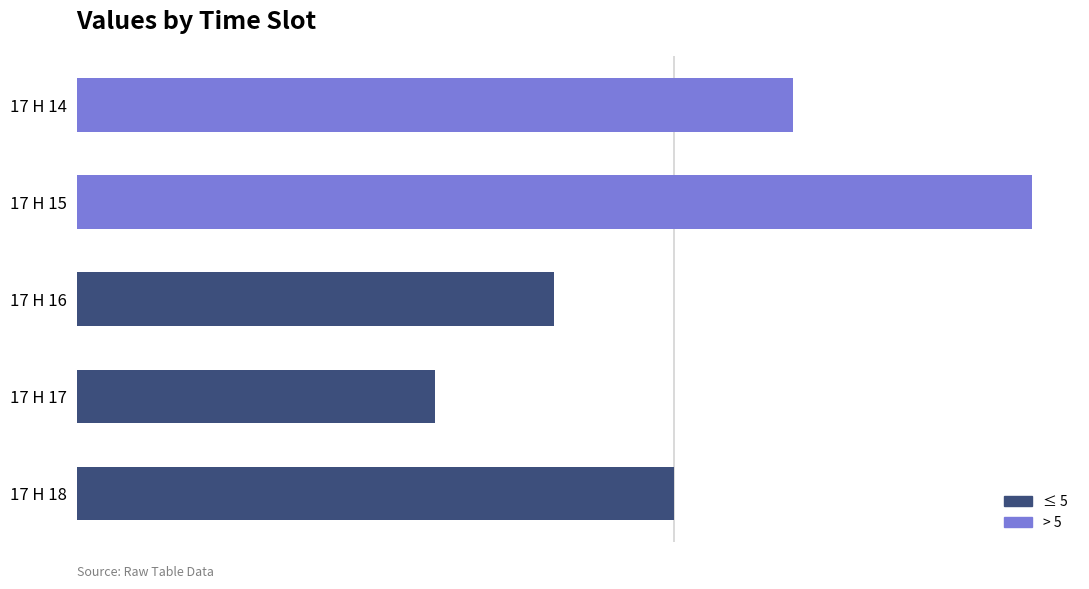

The chart shows a value of 6 at 17 H 16. True or false?

False